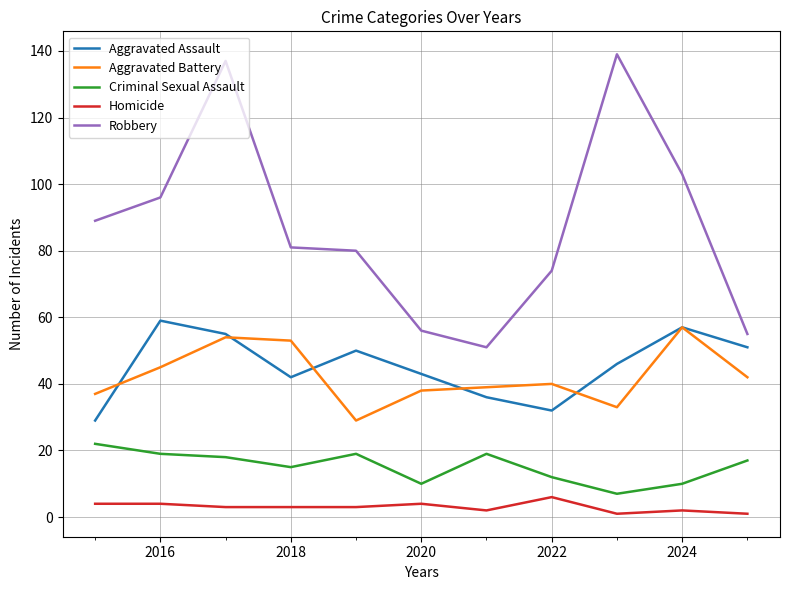

Which series has the largest total across all categories?

Robbery